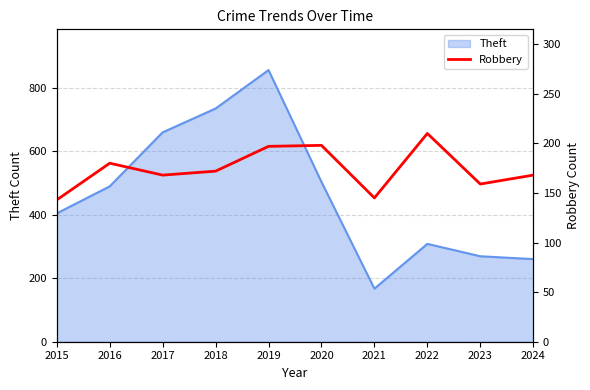

Which has a higher value, 2018 or 2019?

2019